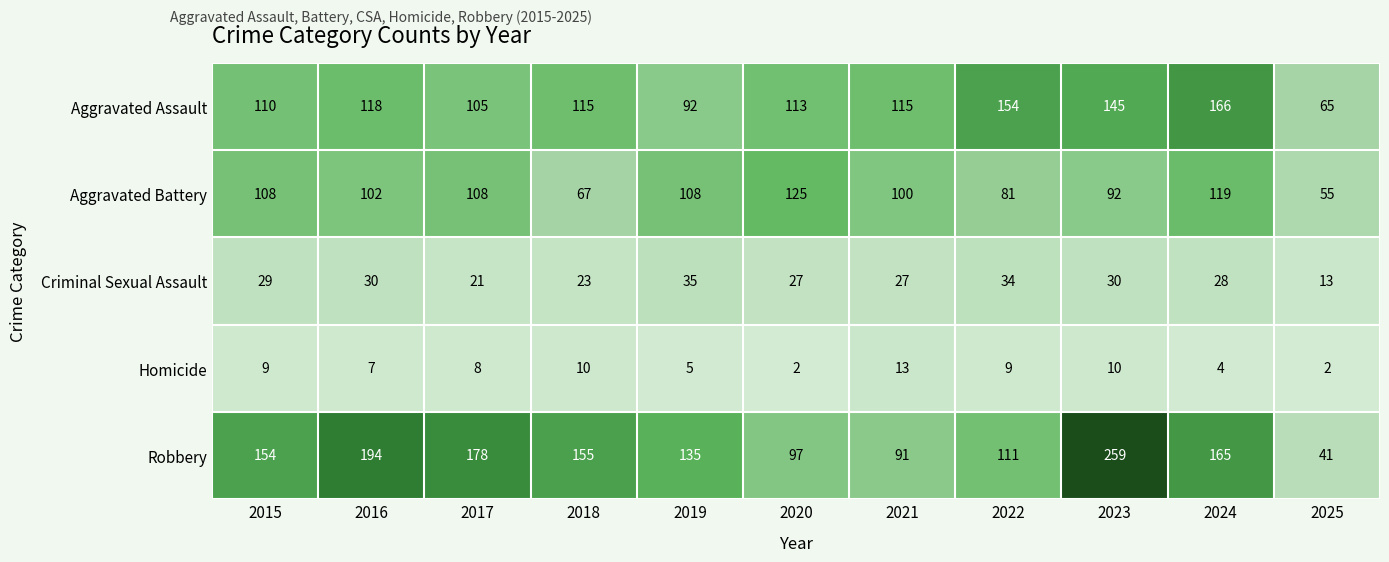

Is the value of Aggravated Assault at 2024 greater than the value of Criminal Sexual Assault at 2016?

Yes